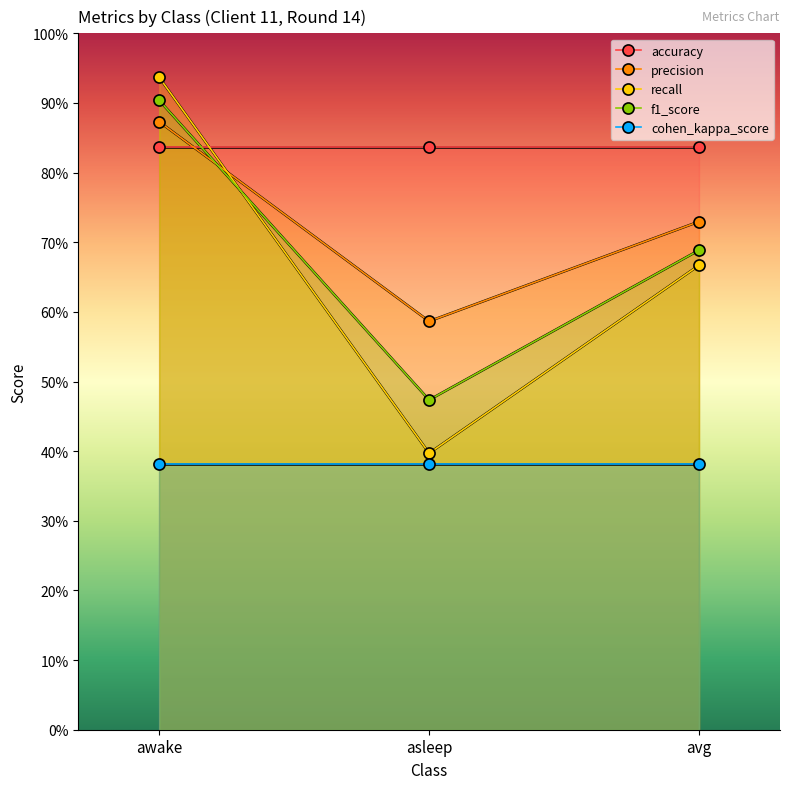

Rank the series by their maximum value, from lowest to highest.

cohen_kappa_score, accuracy, precision, f1_score, recall